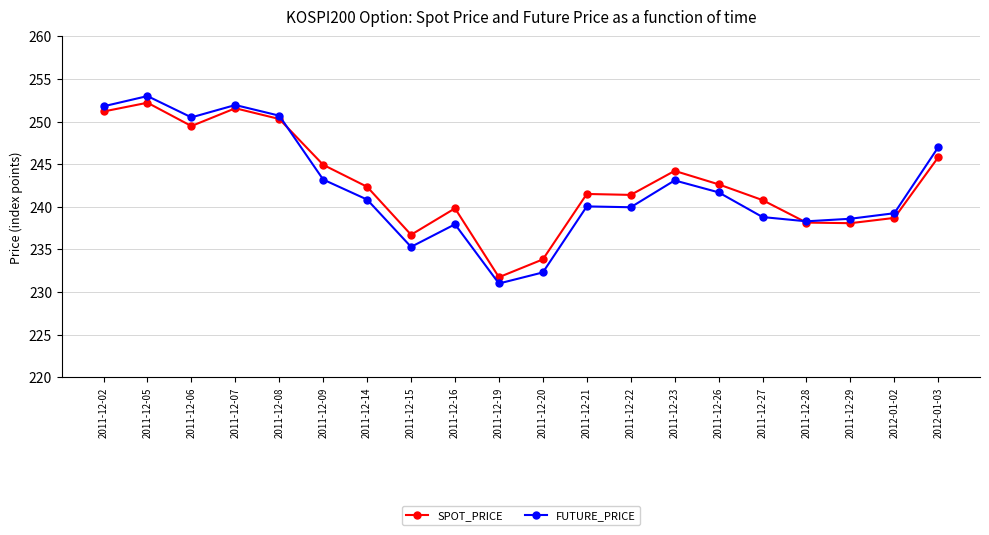

Is the value of FUTURE_PRICE at 2011-12-15 greater than the value of SPOT_PRICE at 2011-12-06?

No